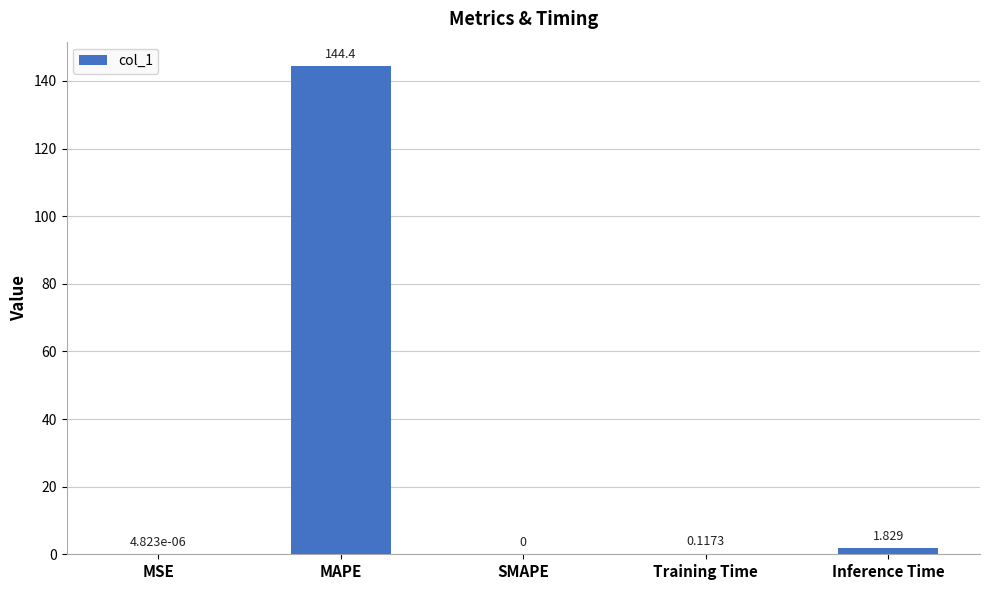

Which category has the highest value across all series?

MAPE